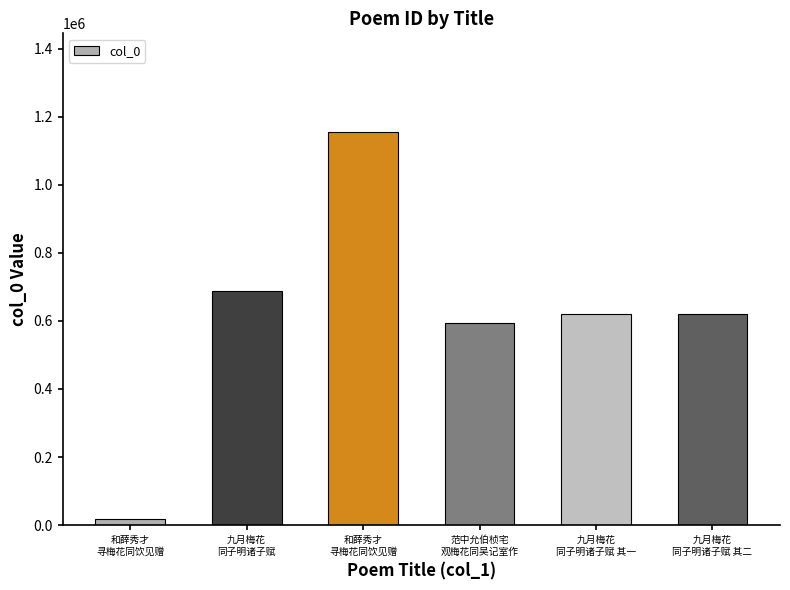

Where does the data first go above 619854?

九月梅花
同子明诸子赋